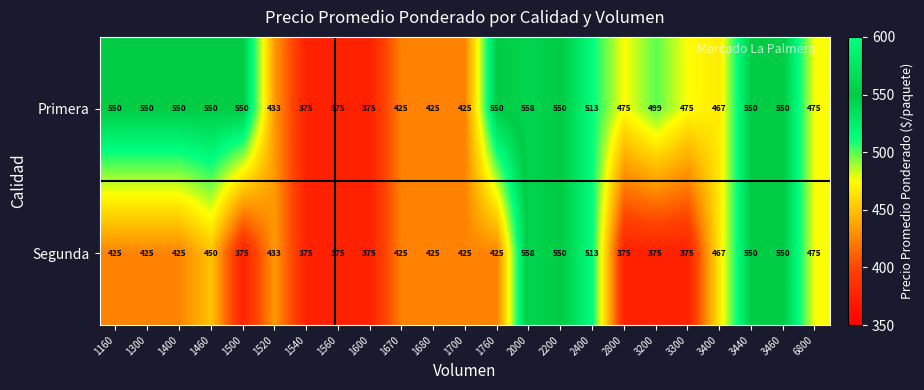

At 1160, list the series in order from largest to smallest.

Primera, Segunda